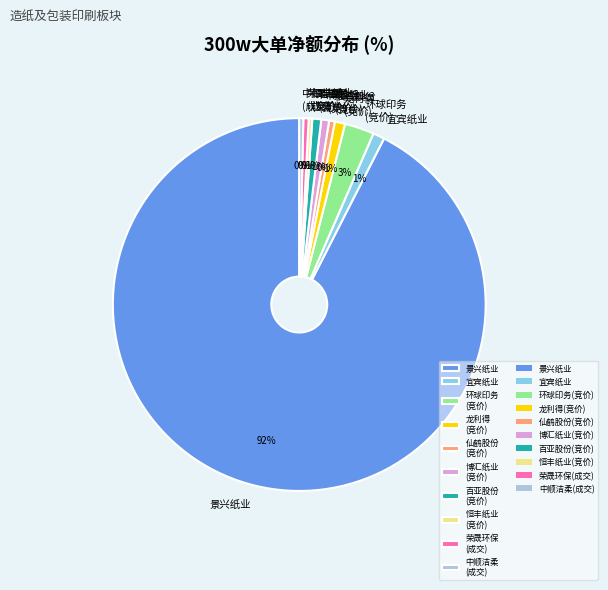

To the nearest percent, what is the average slice percentage?

10%